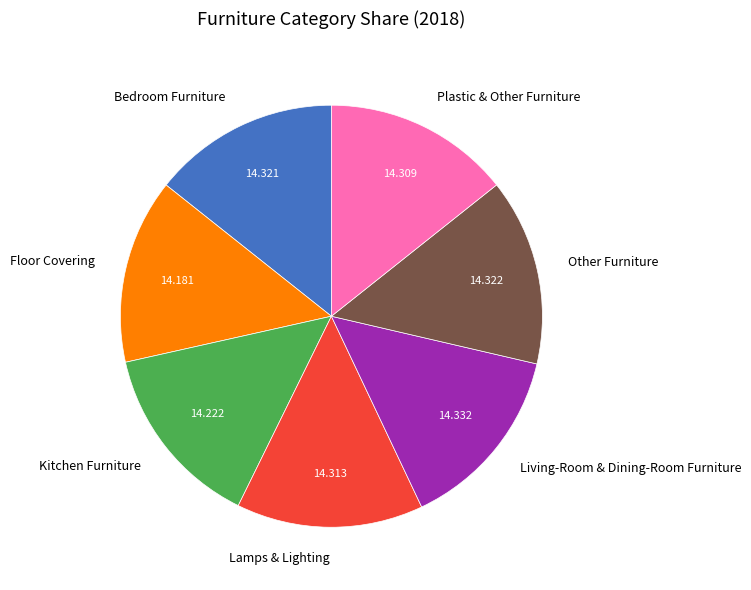

Is there a majority slice in this chart?

No